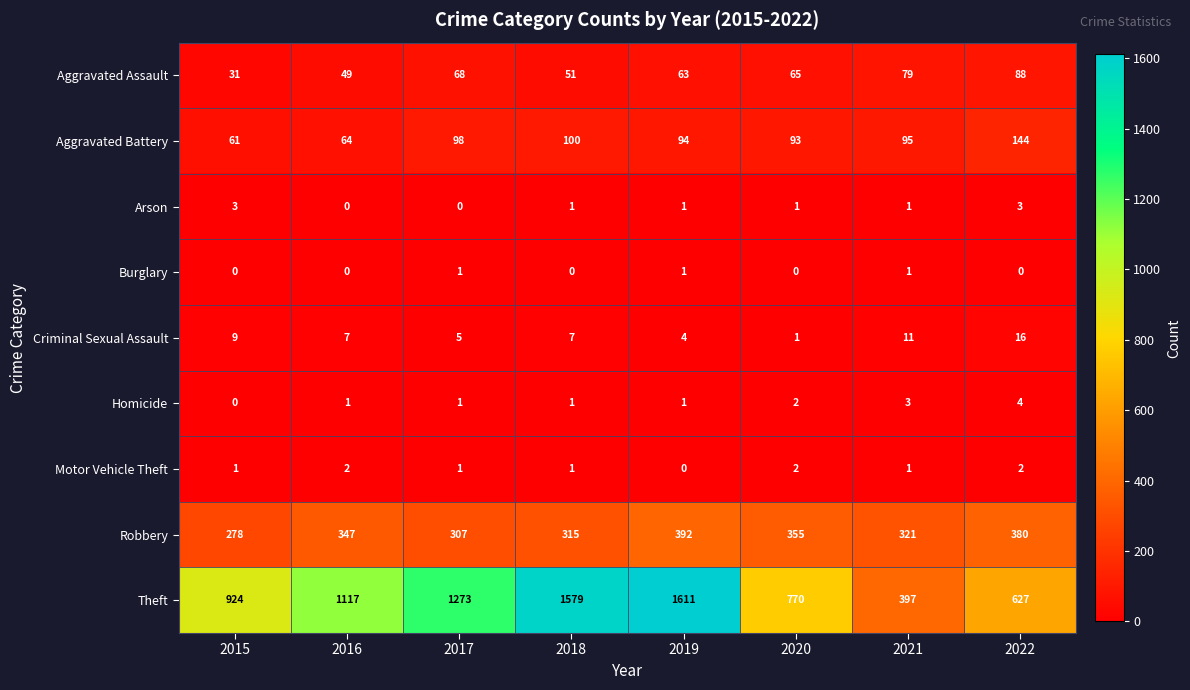

The Aggravated Assault series shows 49 at 2016. True or false?

True